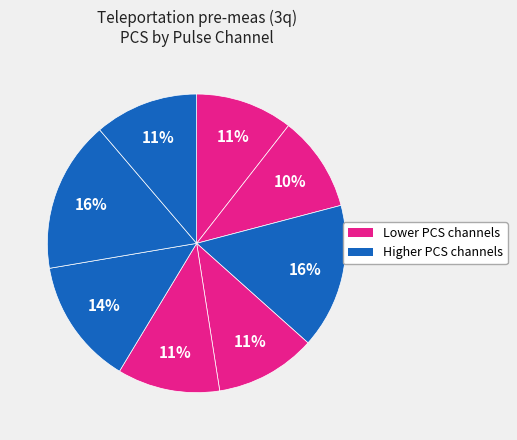

How many segments does this pie chart have?

8